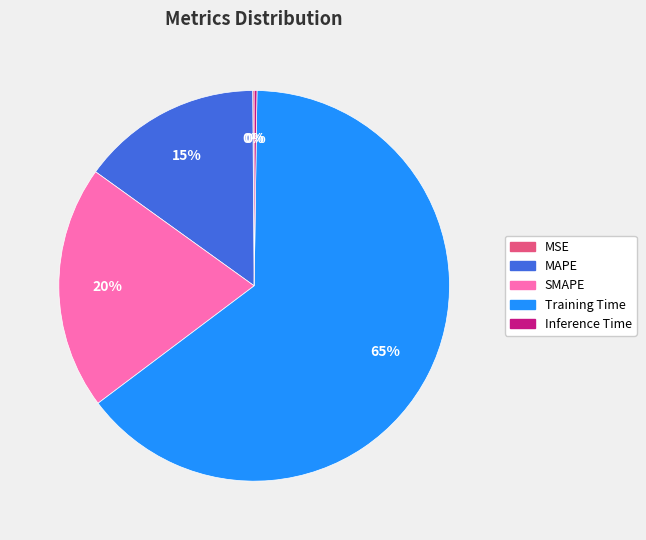

What percentage is the SMAPE slice, to the nearest percent?

20%